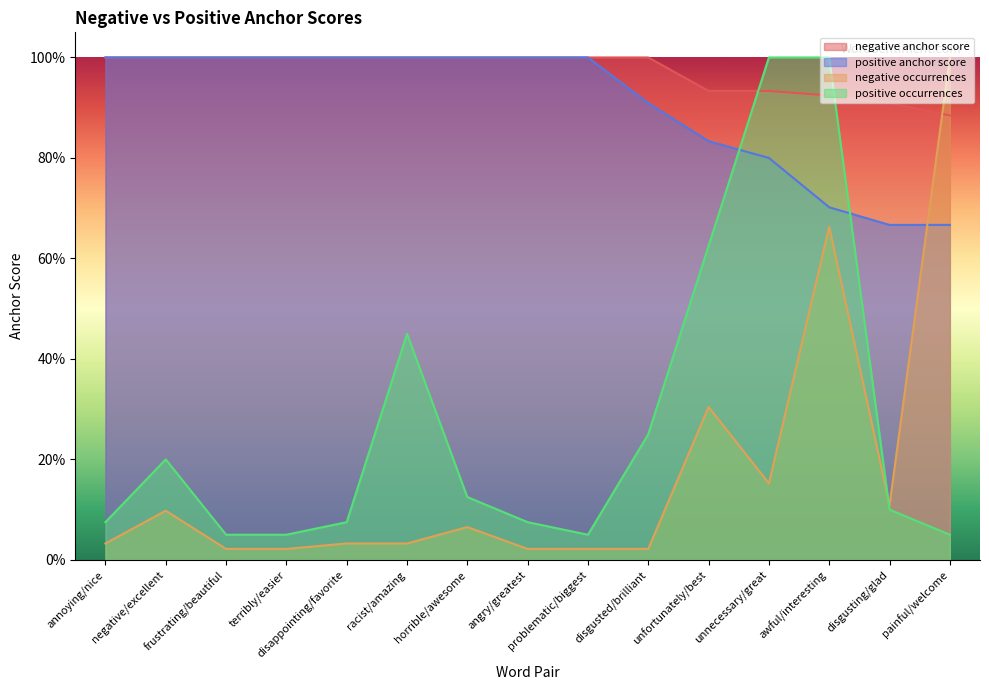

Reading left to right, extract all data points from this chart.

negative anchor score: 1.0	1.0	1.0	1.0	1.0	1.0	1.0	1.0	1.0	1.0	0.9	0.9	0.9	0.9	0.9
positive anchor score: 1.0	1.0	1.0	1.0	1.0	1.0	1.0	1.0	1.0	0.9	0.8	0.8	0.7	0.7	0.7
negative occurrences: 0.0	0.1	0.0	0.0	0.0	0.0	0.1	0.0	0.0	0.0	0.3	0.2	0.7	0.1	1.0
positive occurrences: 0.1	0.2	0.1	0.1	0.1	0.5	0.1	0.1	0.1	0.2	0.6	1.0	1.0	0.1	0.1